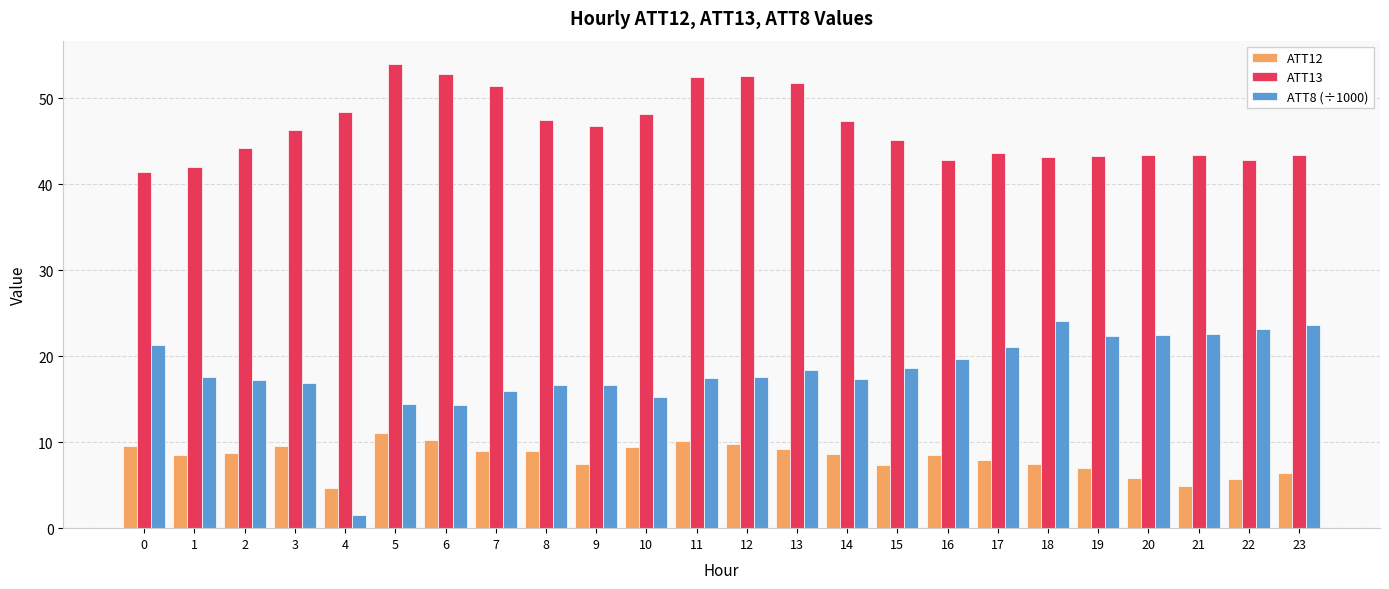

Is it true that ATT12 equals 13.2 at 3?

False